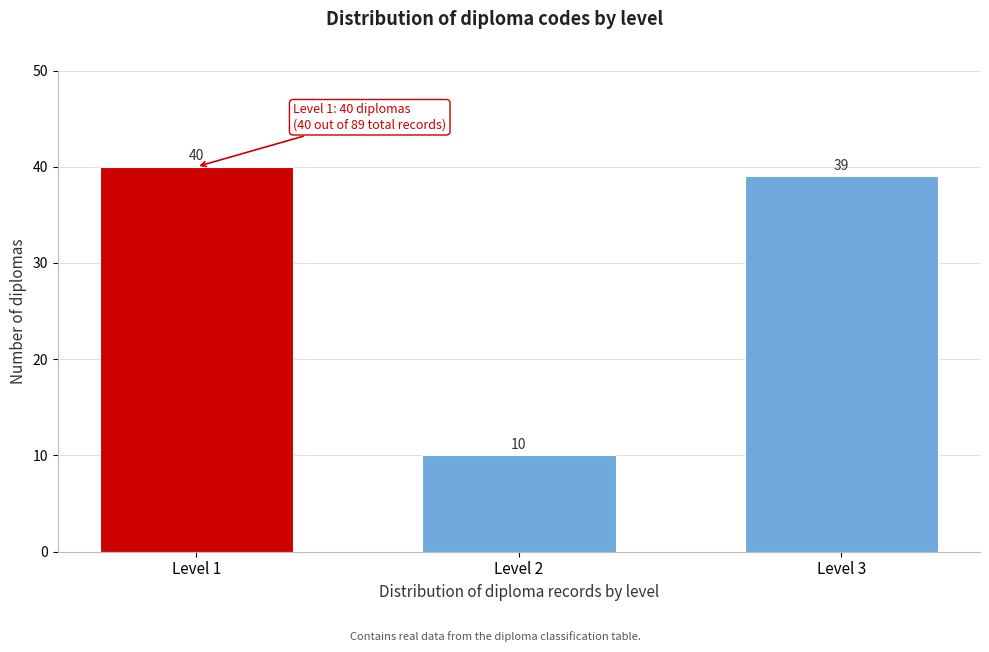

Reading right to left, list all the values displayed in this chart.

39	10	40